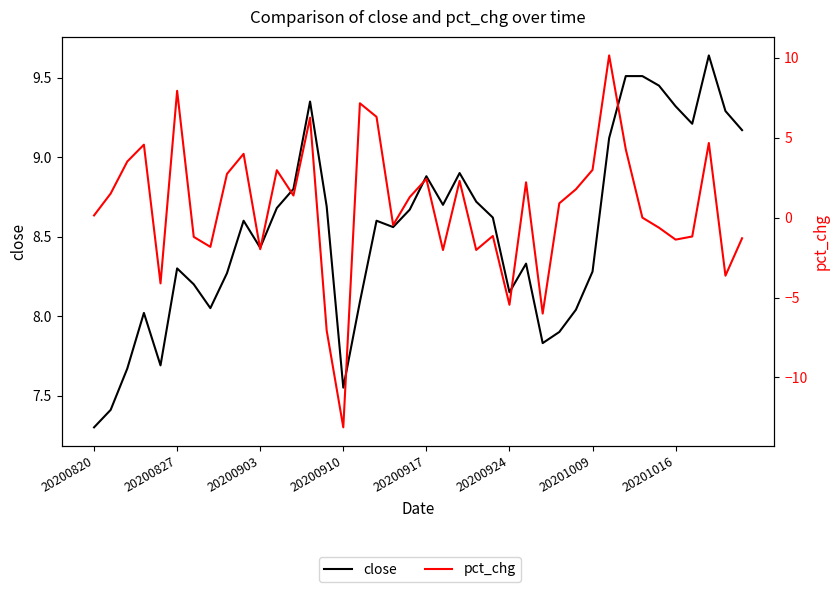

Reading left to right, list all the values displayed in this chart.

close: 7.3	7.4	7.7	8.0	7.7	8.3	8.2	8.1	8.3	8.6	8.4	8.7	8.8	9.3	8.7	7.5	8.1	8.6	8.6	8.7	8.9	8.7	8.9	8.7	8.6	8.2	8.3	7.8	7.9	8.0	8.3	9.1	9.5	9.5	9.4	9.3	9.2	9.6	9.3	9.2
pct_chg: 0.1	1.5	3.5	4.6	-4.1	7.9	-1.2	-1.8	2.7	4.0	-2.0	3.0	1.4	6.2	-7.1	-13.1	7.2	6.3	-0.5	1.3	2.4	-2.0	2.3	-2.0	-1.1	-5.5	2.2	-6.0	0.9	1.8	3.0	10.1	4.3	0.0	-0.6	-1.4	-1.2	4.7	-3.6	-1.3